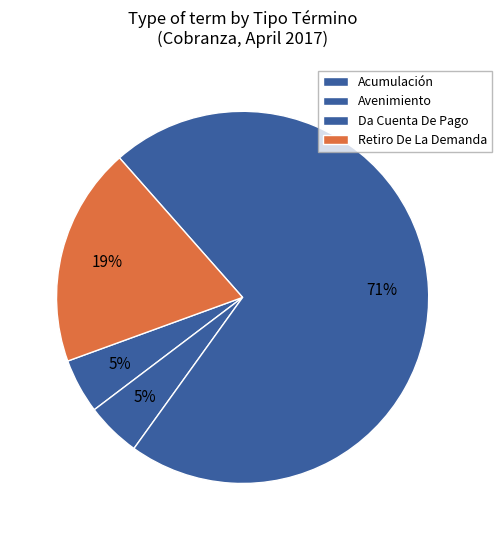

Which has a higher value, Retiro De La Demanda or Acumulación?

Retiro De La Demanda